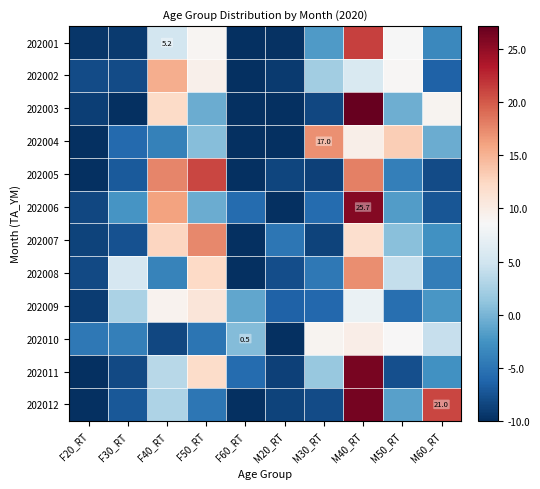

Read the 202002 value at F30_RT.

-8.0